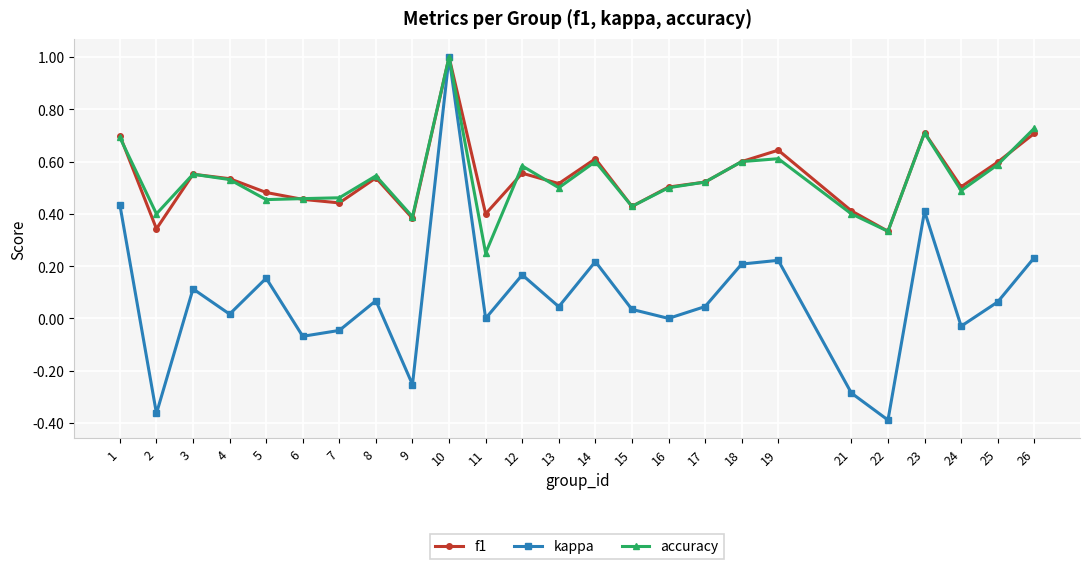

Where is the first local minimum for accuracy?

2